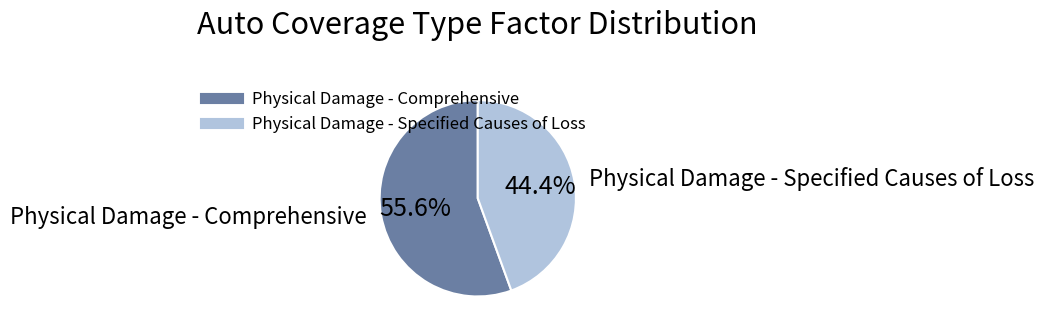

How many segments does this pie chart have?

2